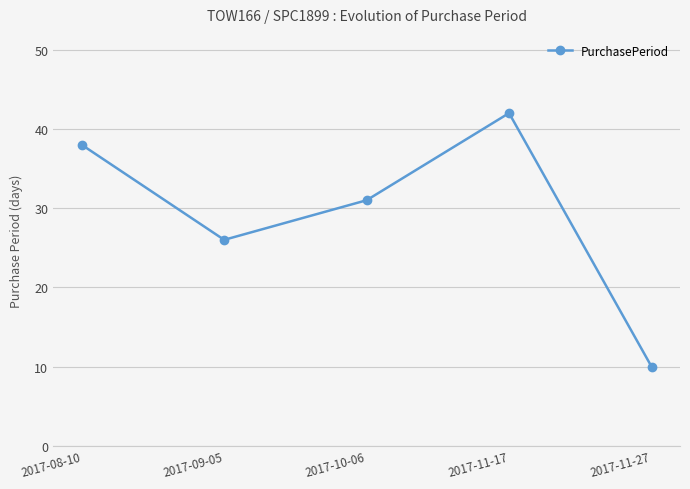

What is the sum of the values at 2017-11-27 and 2017-09-05?

36